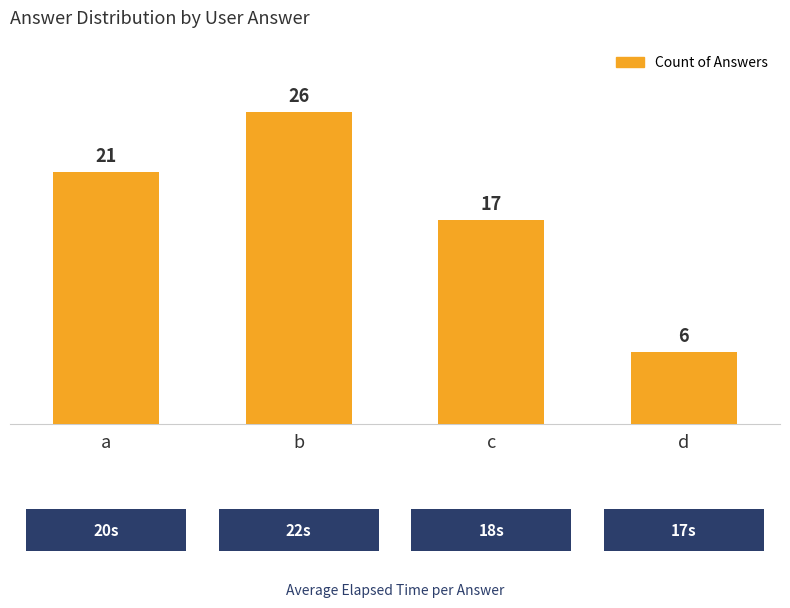

How many bars are there in total?

4